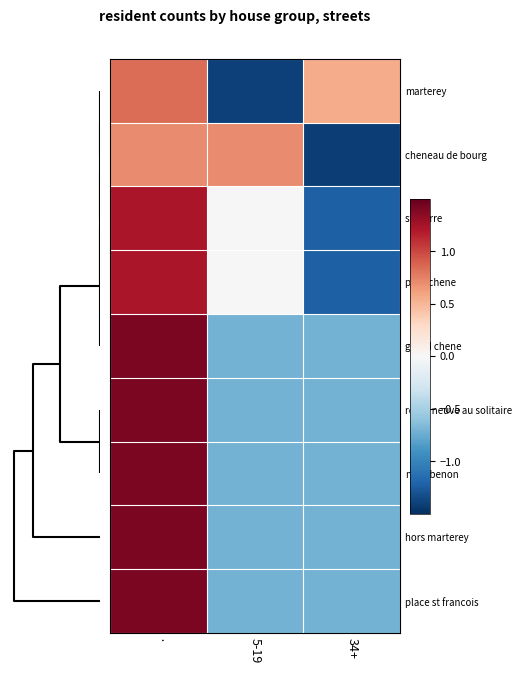

Which label corresponds to the smallest value in the chart?

34+